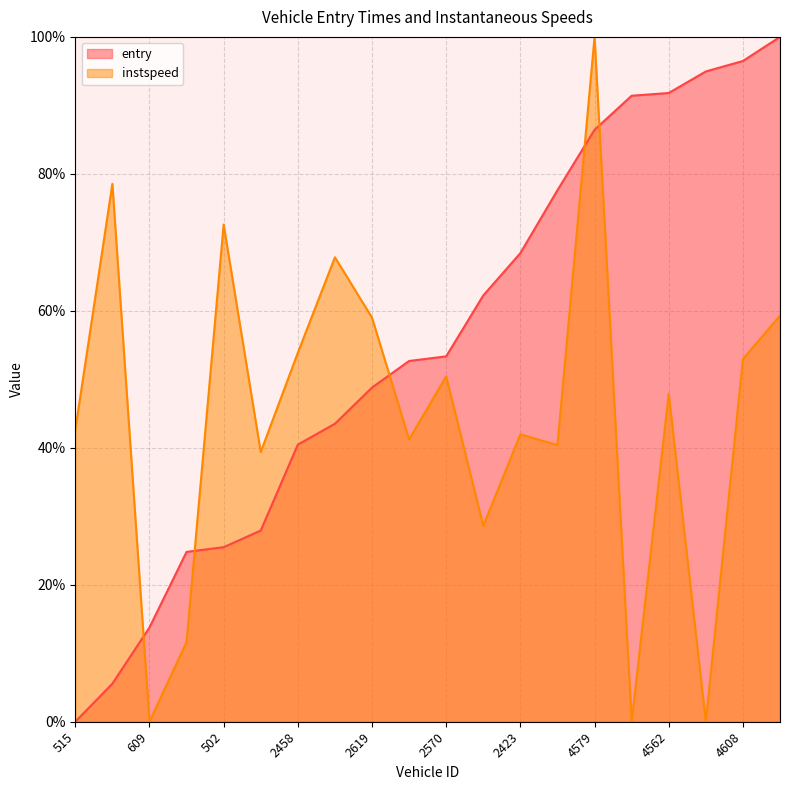

Which series has the widest spread of values?

entry